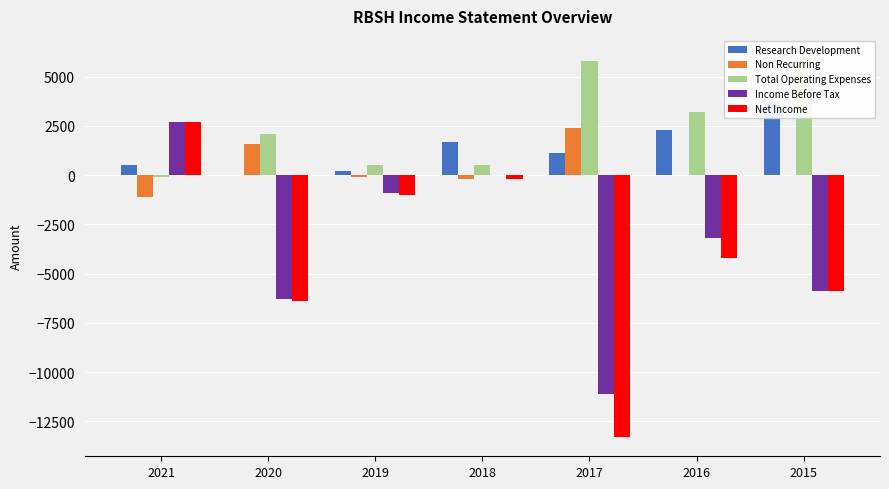

What is the sum of all Net Income values?

-28300